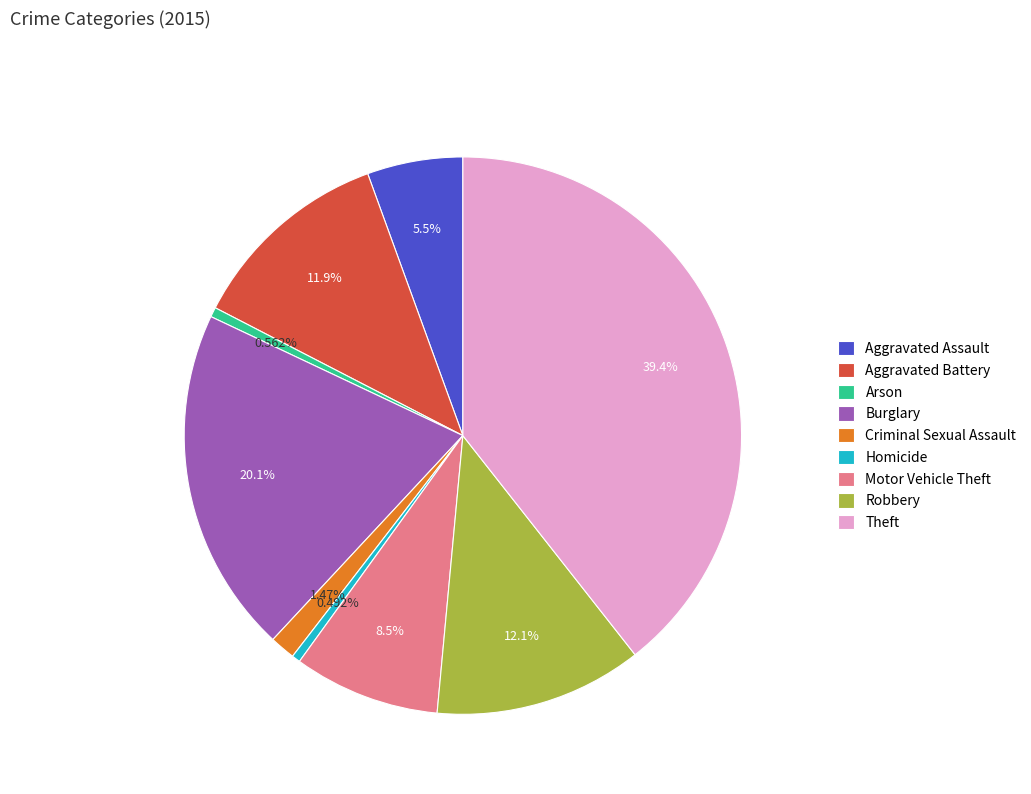

Approximately how many times larger is the value at Burglary compared to Aggravated Assault?

3.6